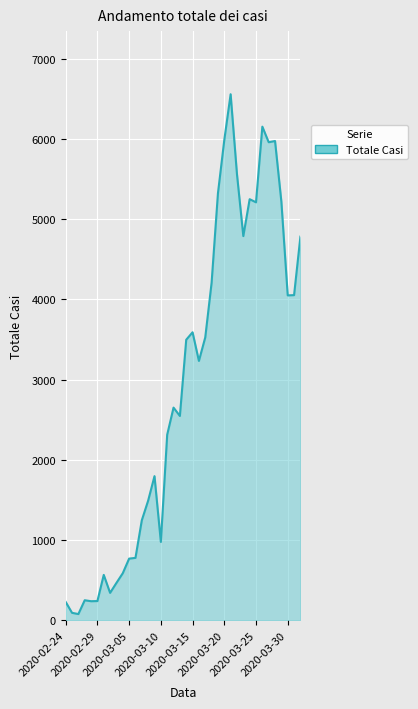

Count the number of data series in this chart.

1